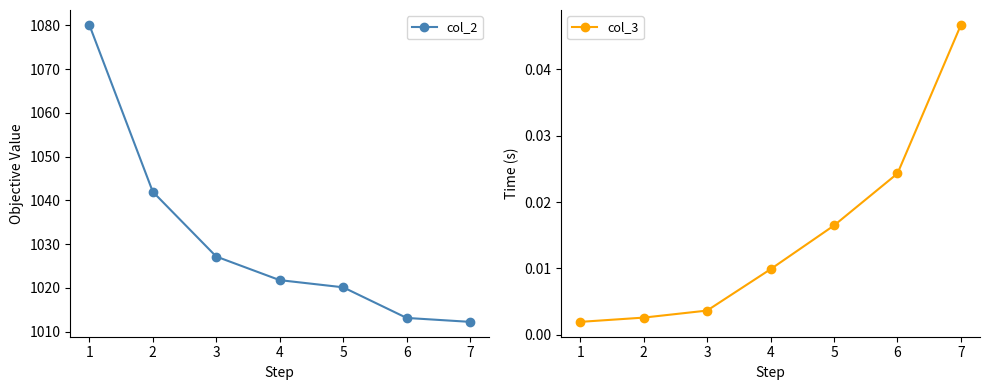

Reading left to right, transcribe all the data shown in this chart.

col_2: 0=1080.1	1=1042.0	2=1027.2	3=1021.8	4=1020.1	5=1013.1	6=1012.2
col_3: 0=0.0	1=0.0	2=0.0	3=0.0	4=0.0	5=0.0	6=0.0